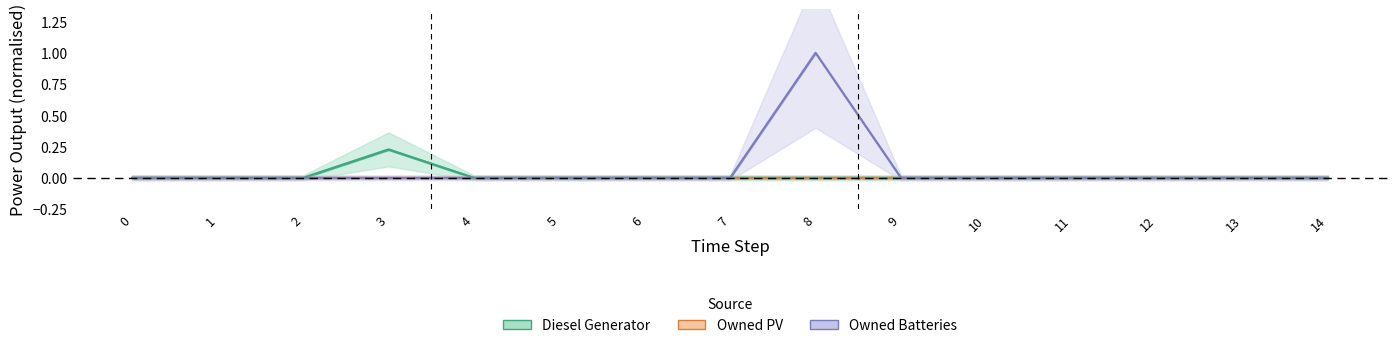

Rank the series by their average value, from highest to lowest.

Owned Batteries, Diesel Generator, Owned PV